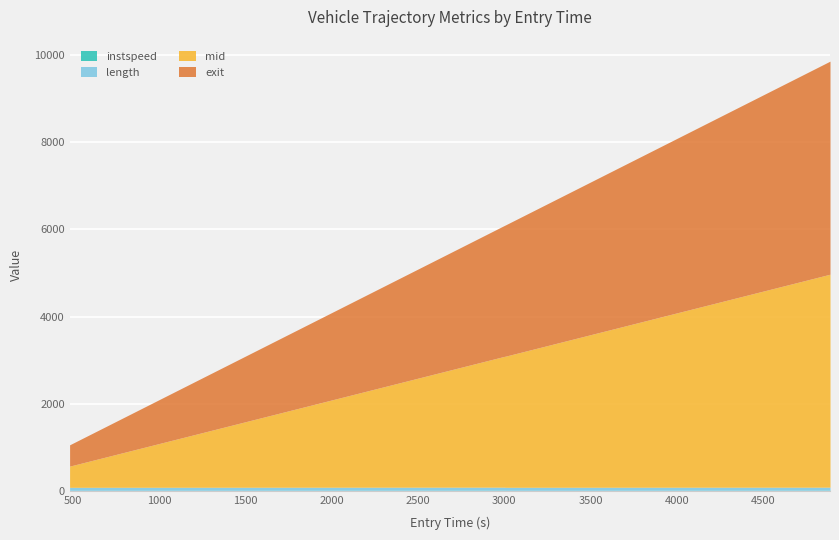

True or false: mid has a value of 4669.1 at 4885.791777924368.

False